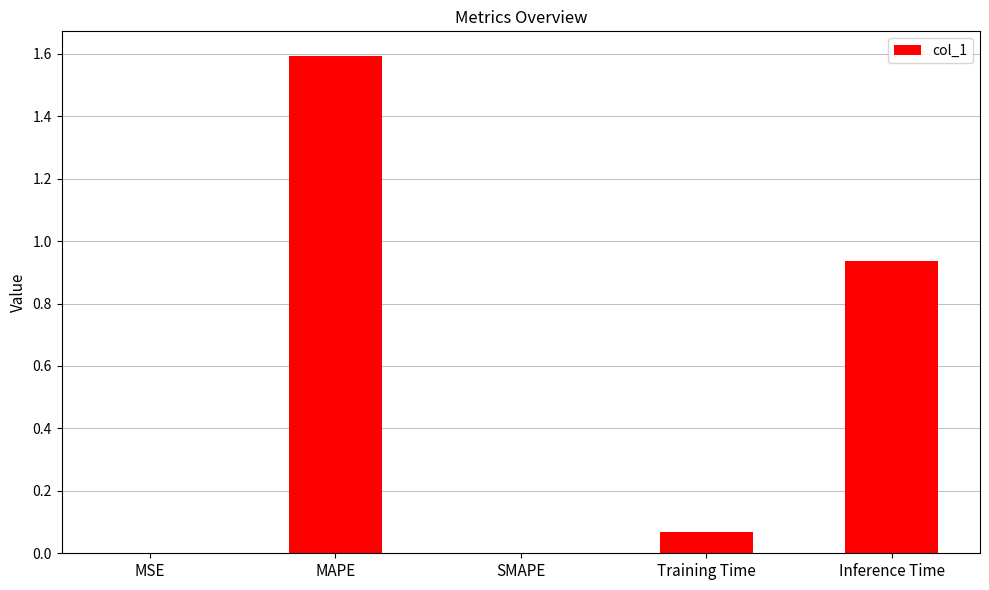

How many series are shown in this chart?

1